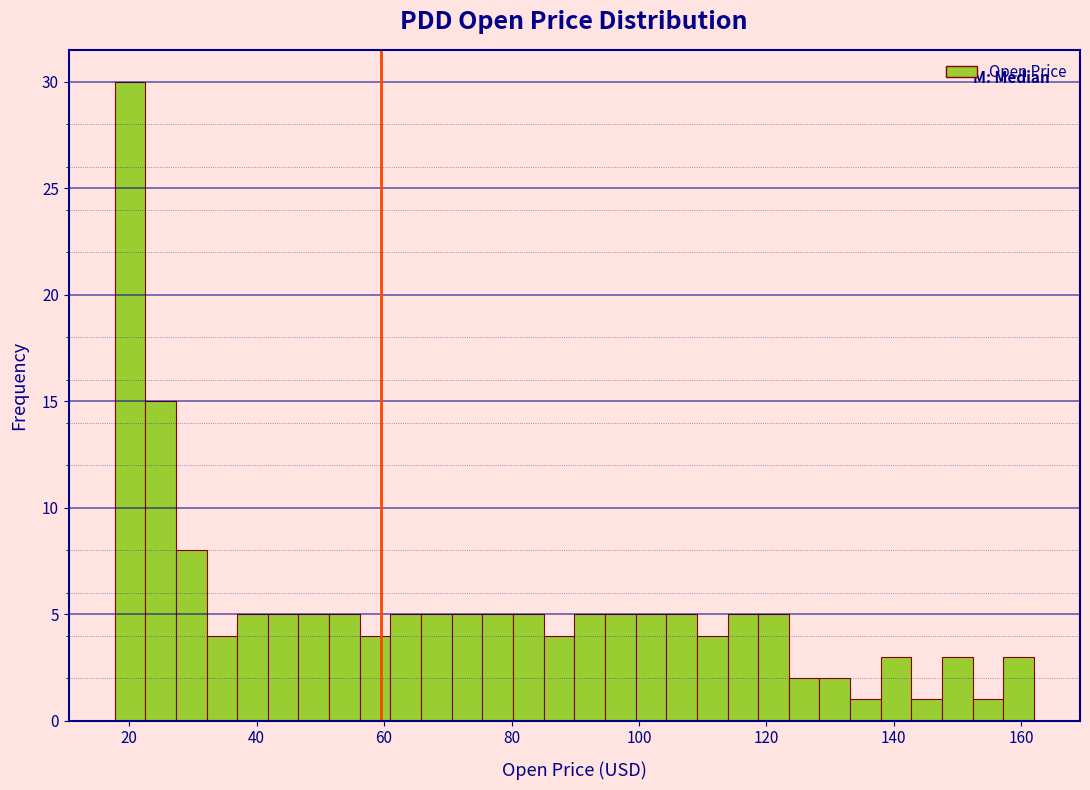

Read against the x-axis, roughly where is the centre of the tallest bar?

20